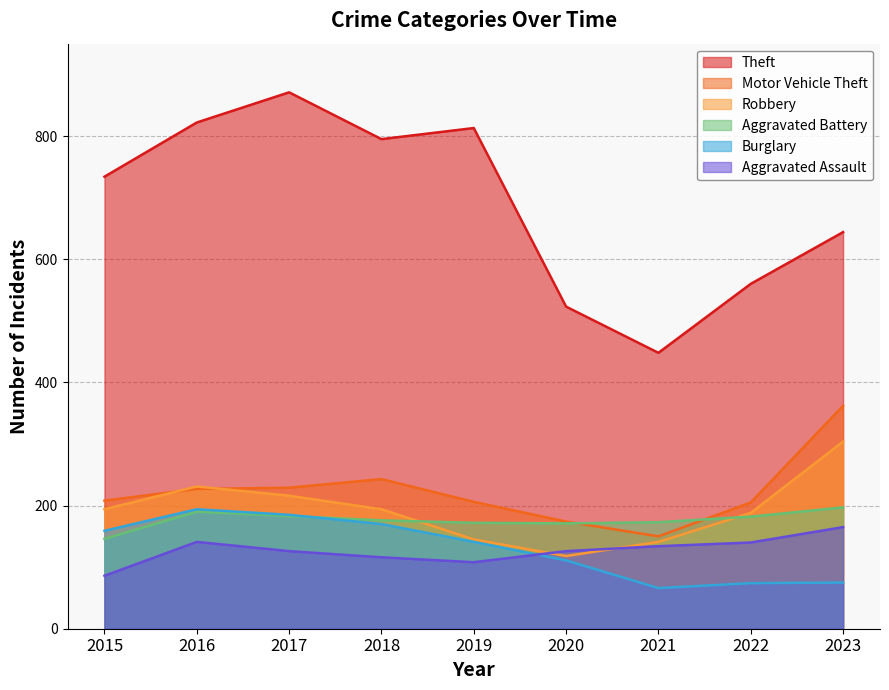

How many interior local valleys does the Motor Vehicle Theft series have?

1